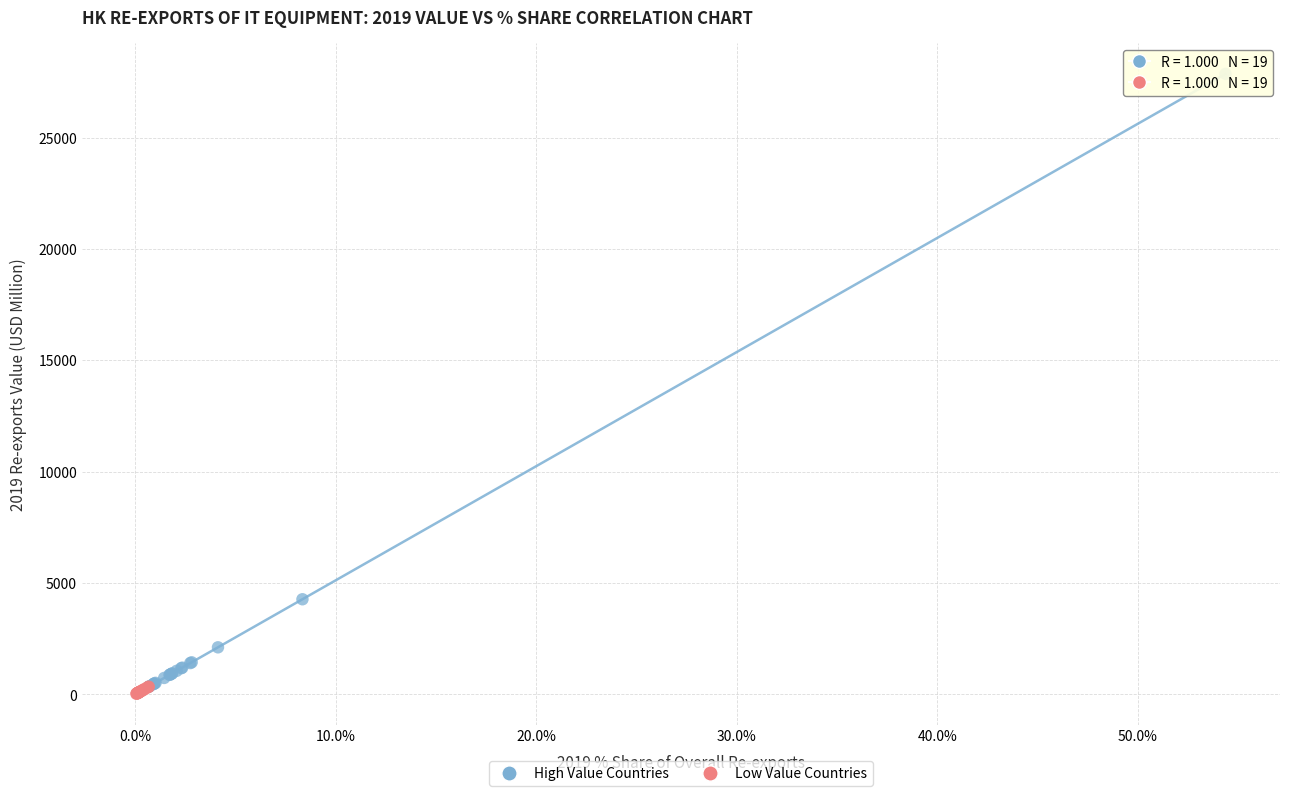

Which series reaches the maximum Y coordinate?

High Value Countries